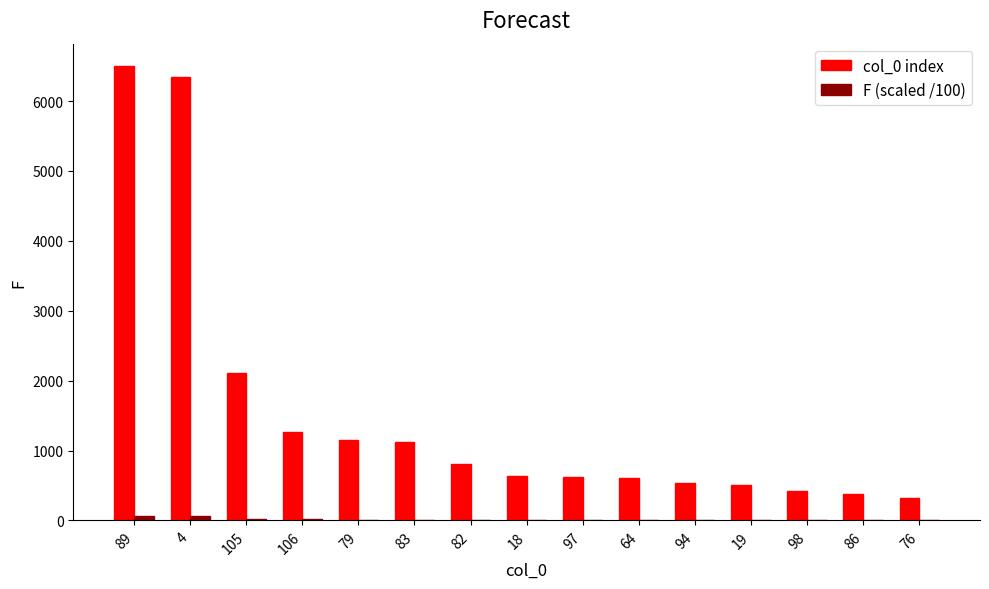

Does the chart contain stacked bars?

No